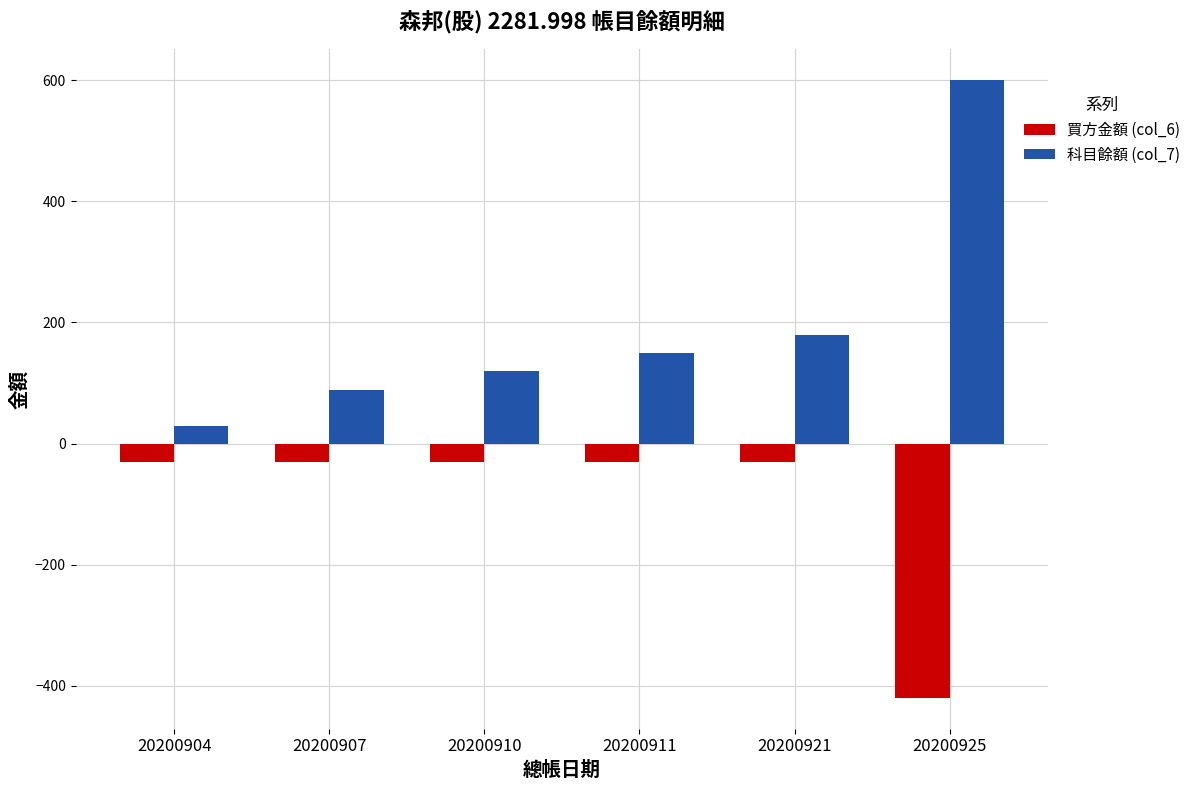

What is the approximate value of 買方金額 (col_6) at 20200921?

-30